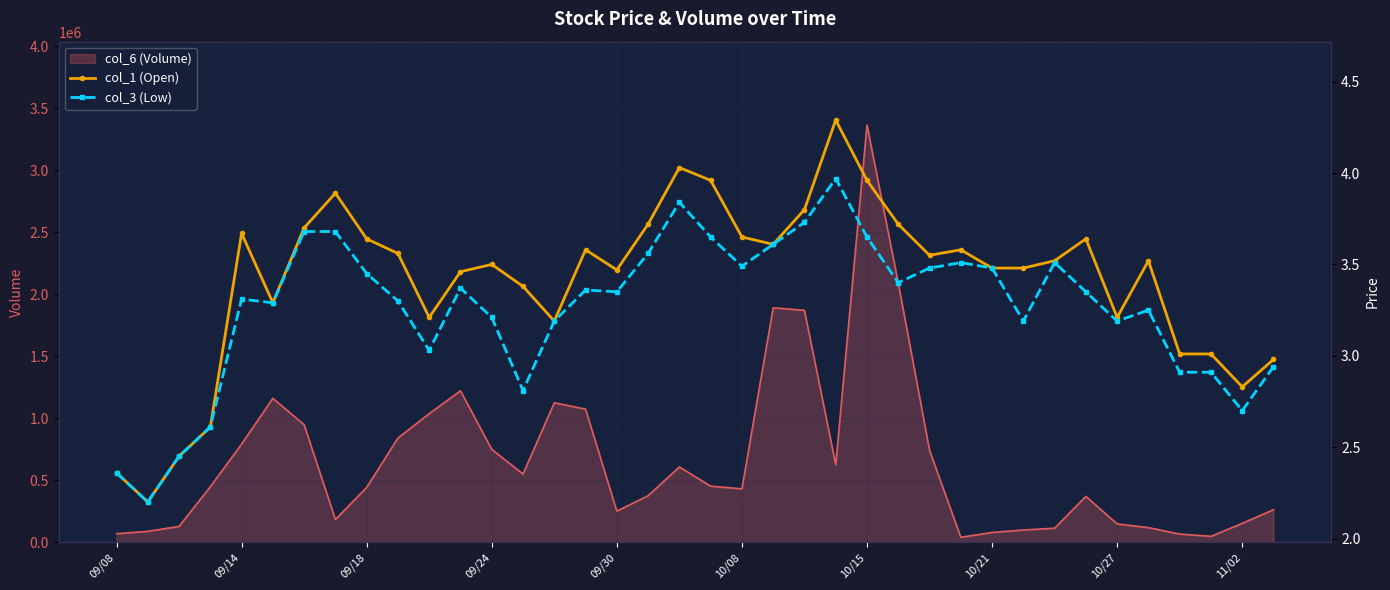

How many lines are shown in the chart?

2